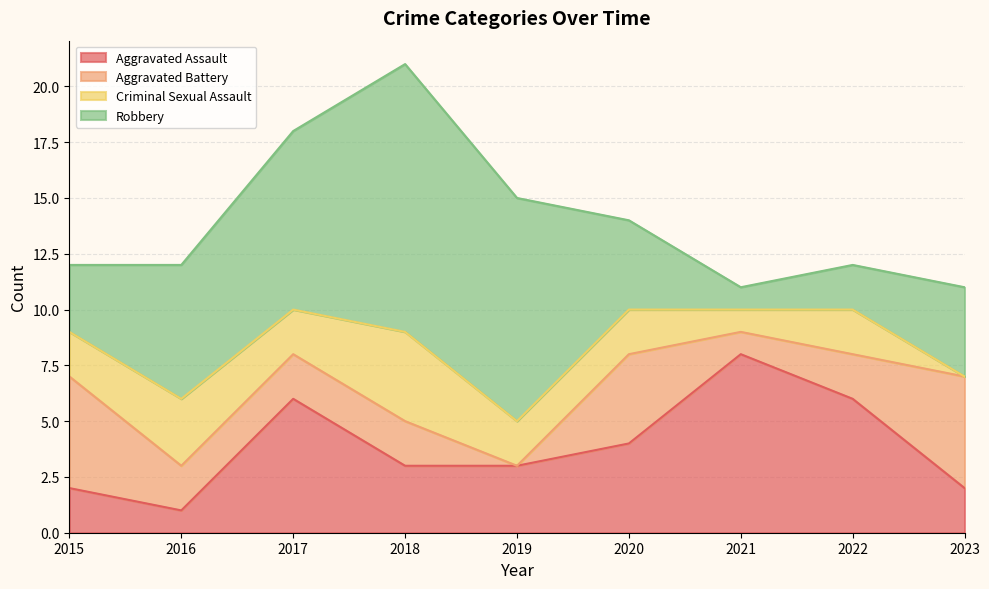

What is the value of the Criminal Sexual Assault point at the 5th from the left?

2